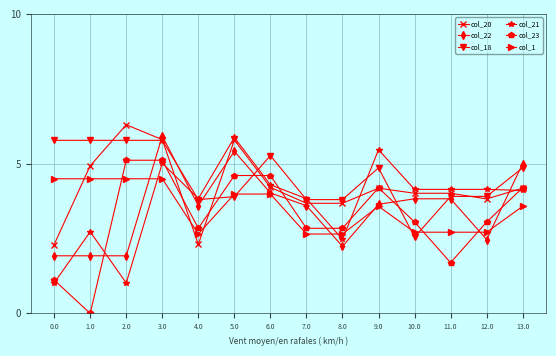

Is the value of col_21 at 9.0 greater than the value of col_22 at 3.0?

No